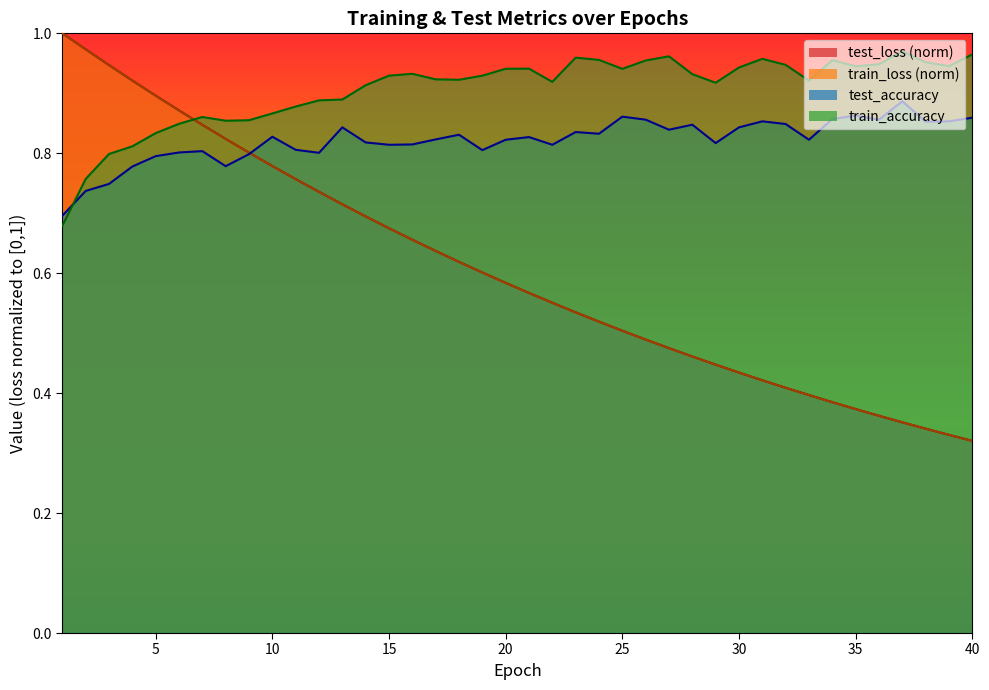

Rank the series by their maximum value, from lowest to highest.

test_accuracy line, train_accuracy line, train_loss line, test_loss line